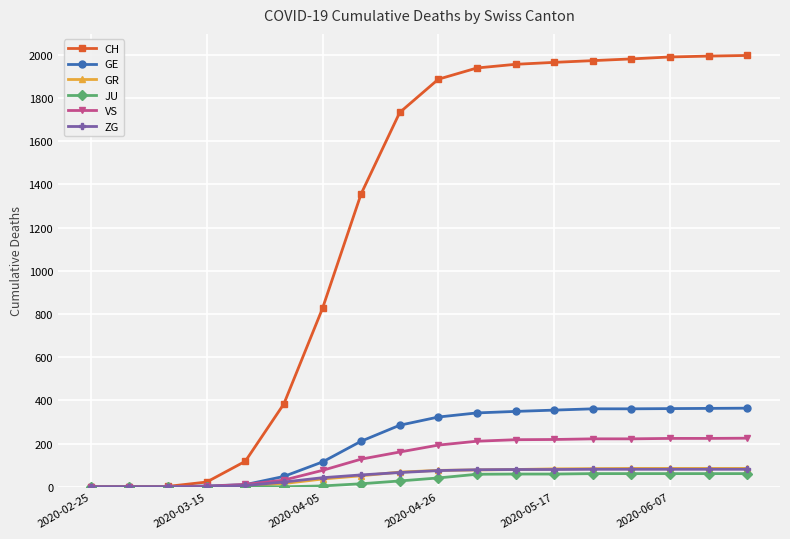

What is the maximum value for ZG?

81